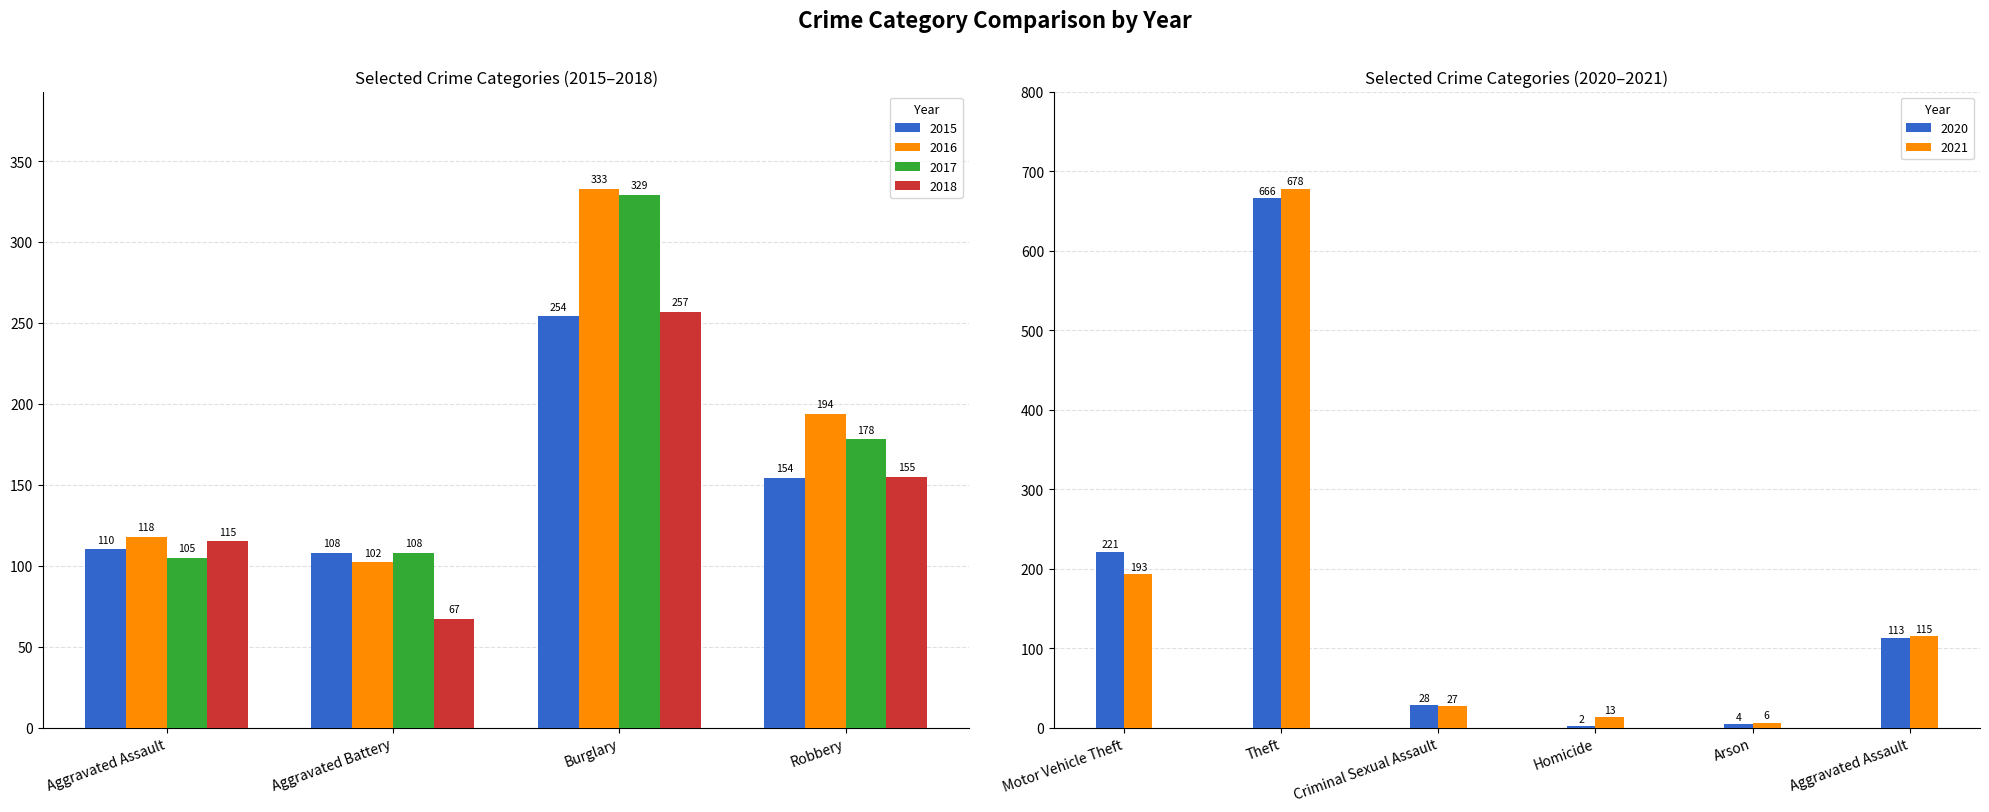

Which series has the widest spread of values?

2016